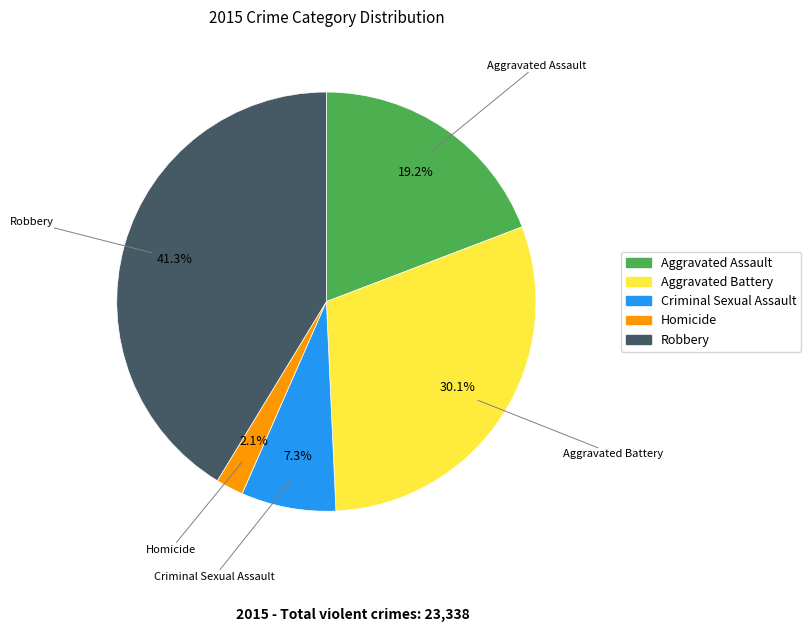

What is the largest slice in the pie chart?

Robbery